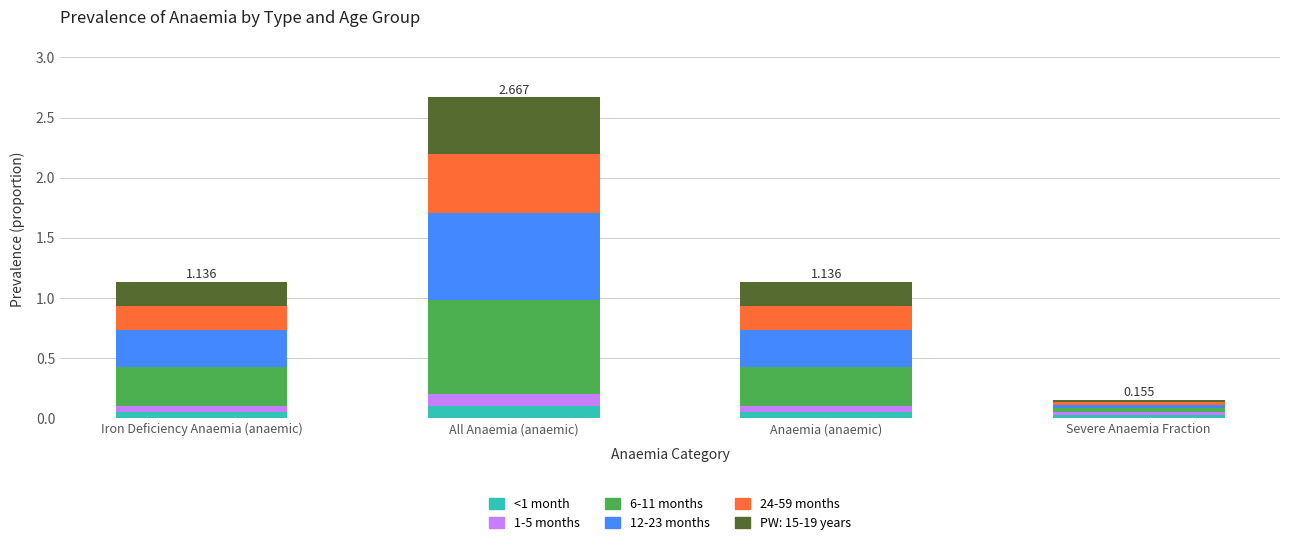

At which category is the sum across all series the highest?

All Anaemia (anaemic)